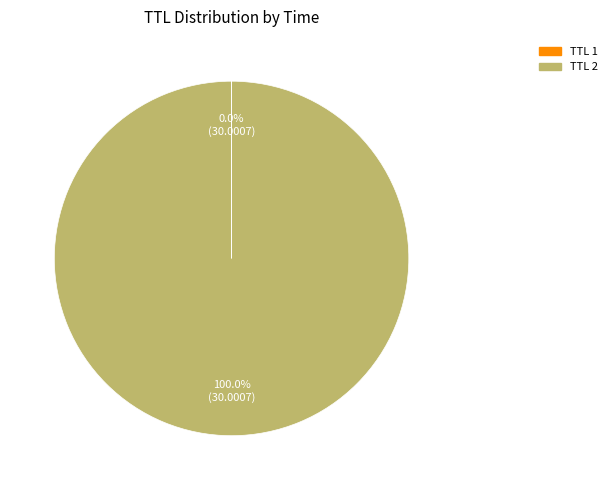

Is there any slice that represents more than half of the pie?

Yes